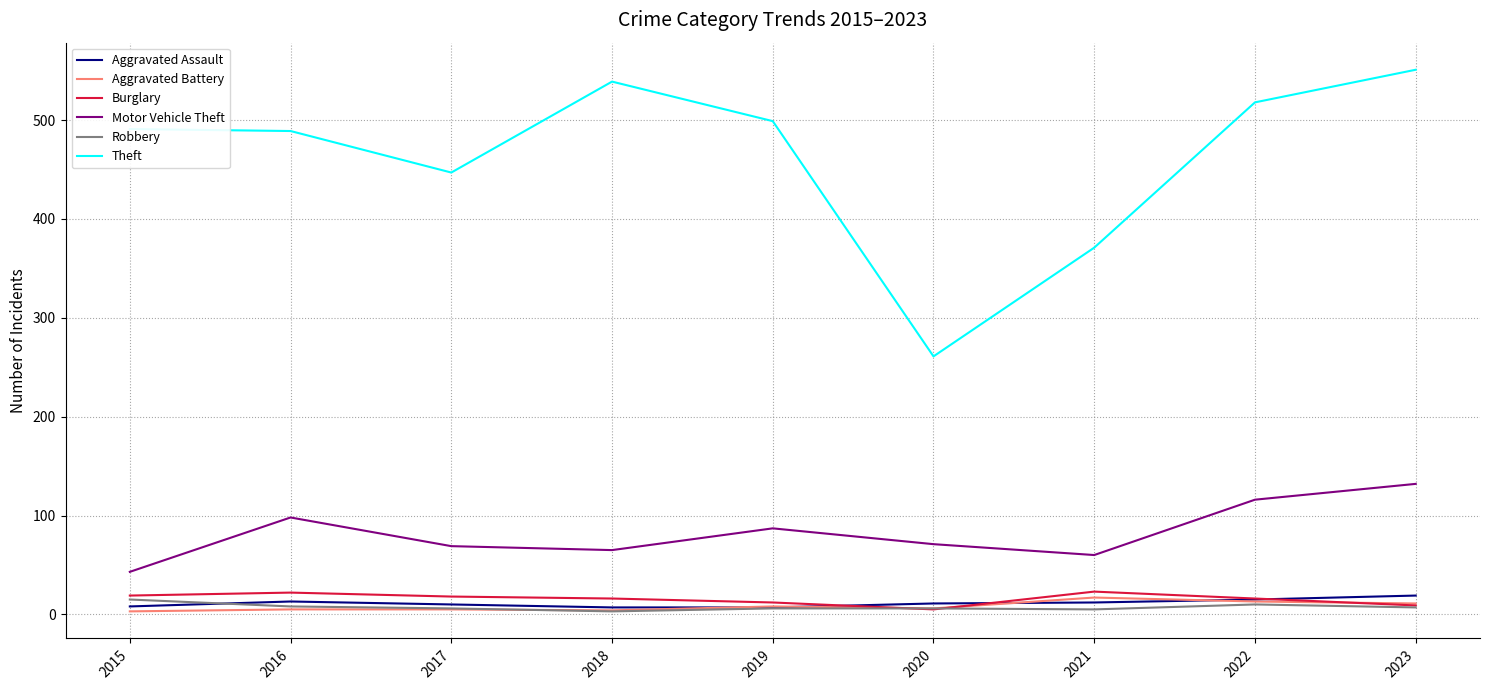

True or false: Burglary and Theft intersect in this chart.

False